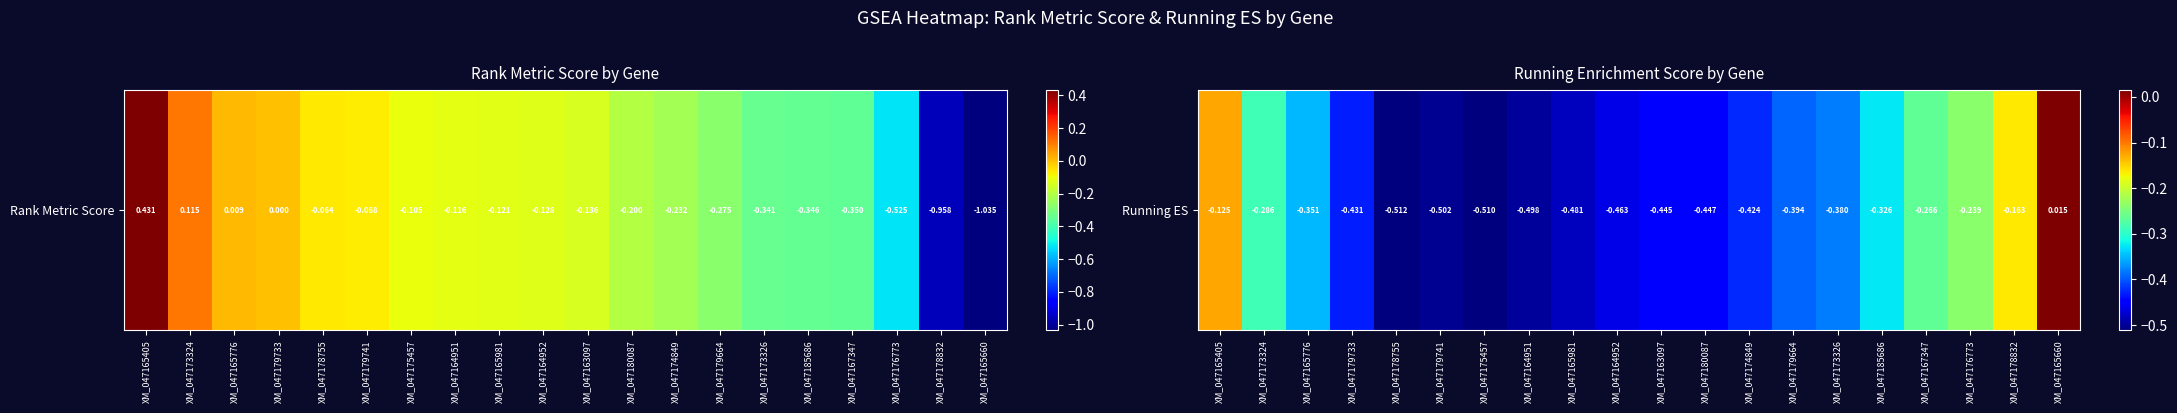

How many values are below 0?

19